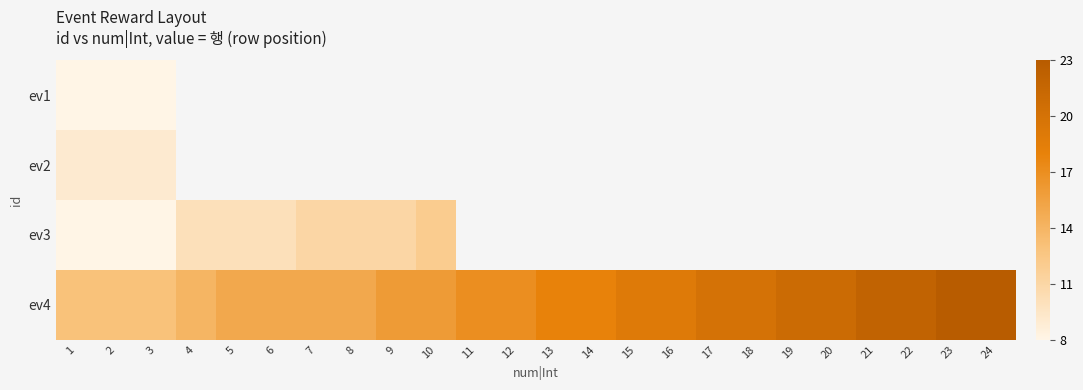

How many data points does each series have?

24